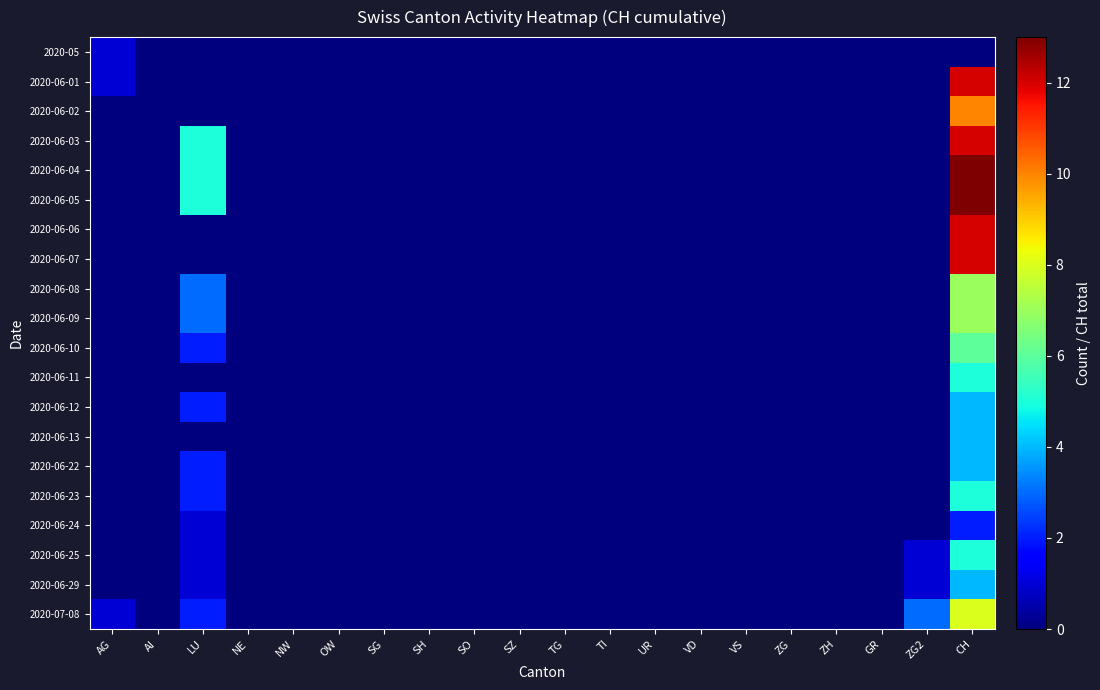

Which series has the largest range (max minus min)?

2020-06-04